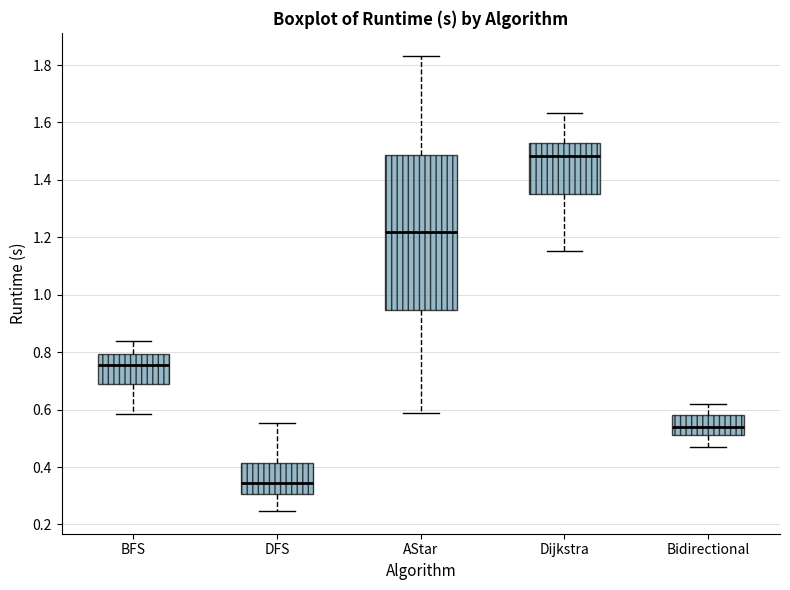

Which box's median line is the lowest?

DFS